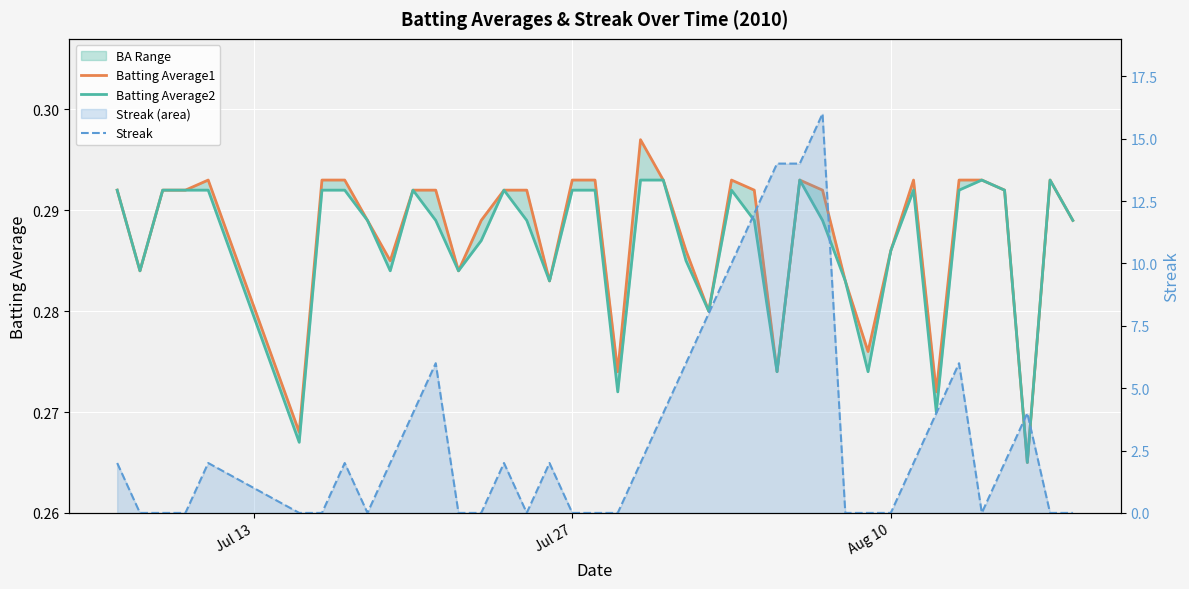

How many Batting Average1 values are between 0 and 1?

40